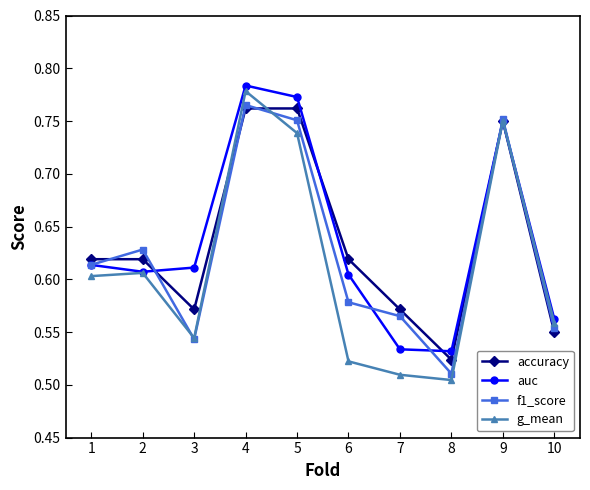

The value of auc at 3 is 0.1. True or false?

False